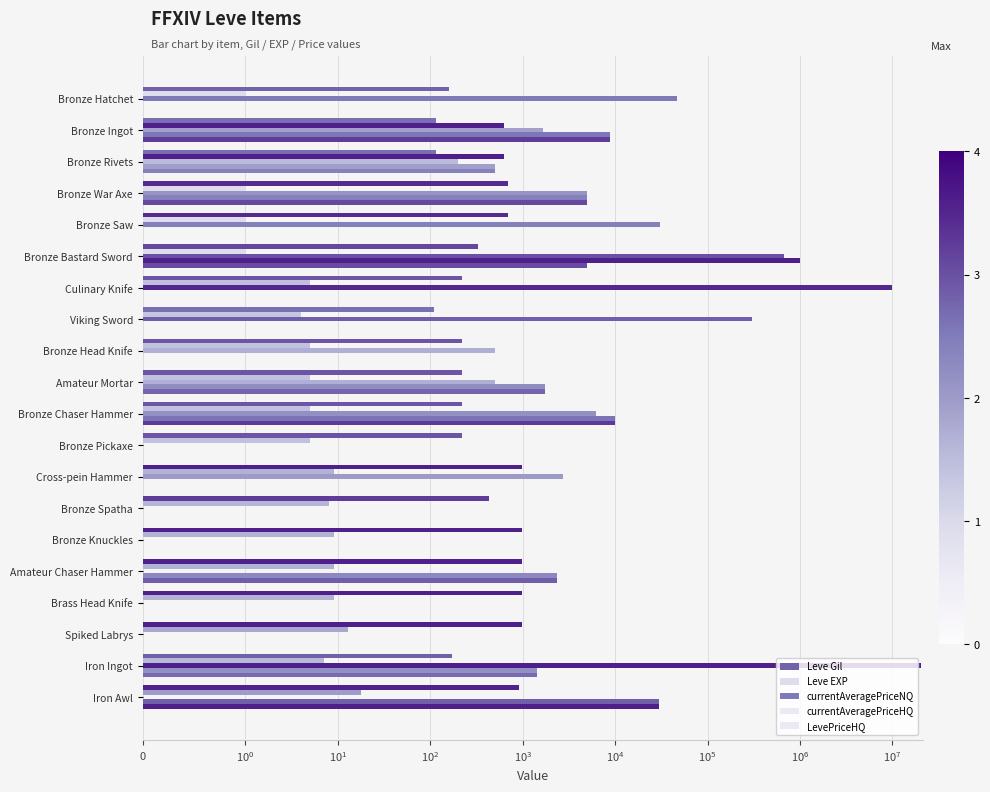

Between Bronze Pickaxe and Brass Head Knife, which series saw the biggest shift?

Leve Gil